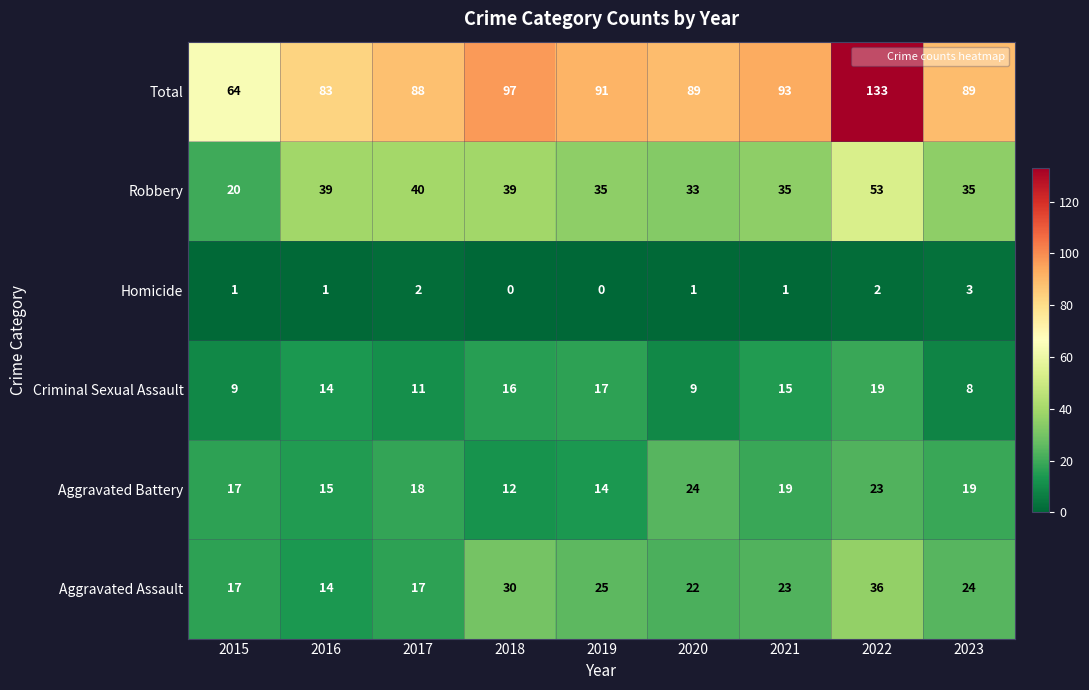

Rank the series by their maximum value, from highest to lowest.

Total, Robbery, Aggravated Assault, Aggravated Battery, Criminal Sexual Assault, Homicide